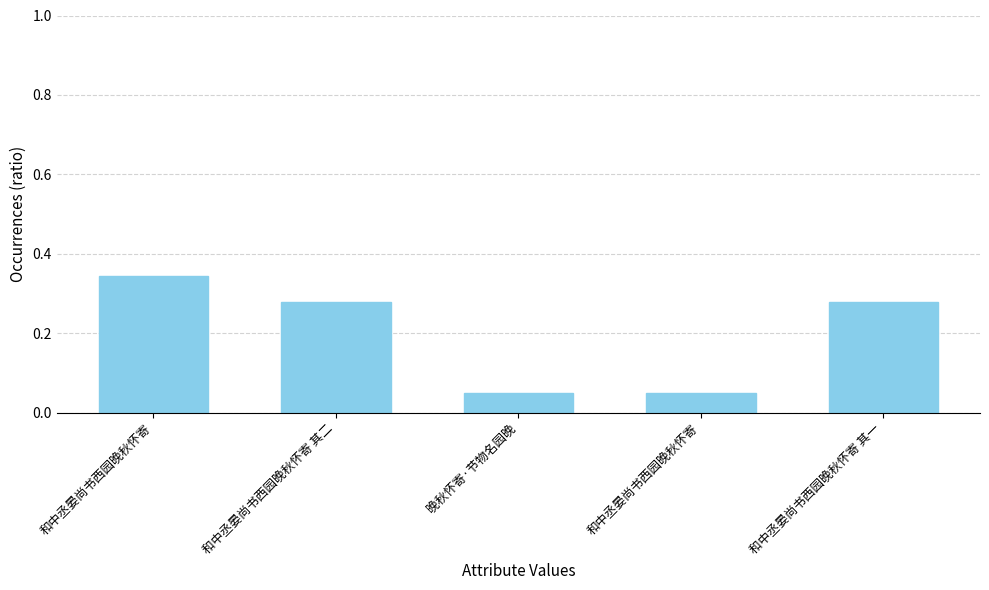

Between 和中丞晏尚书西园晚秋怀寄 其二 and 和中丞晏尚书西园晚秋怀寄, which is larger?

和中丞晏尚书西园晚秋怀寄 其二